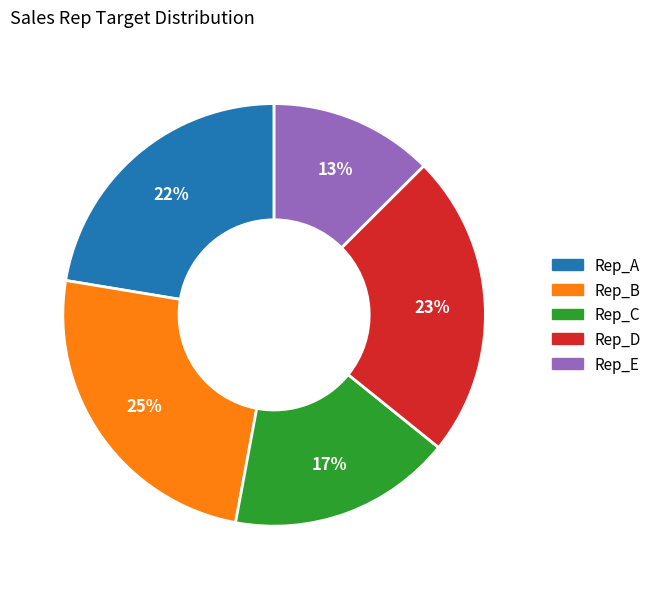

Which has a higher value, Rep_C or Rep_D?

Rep_D